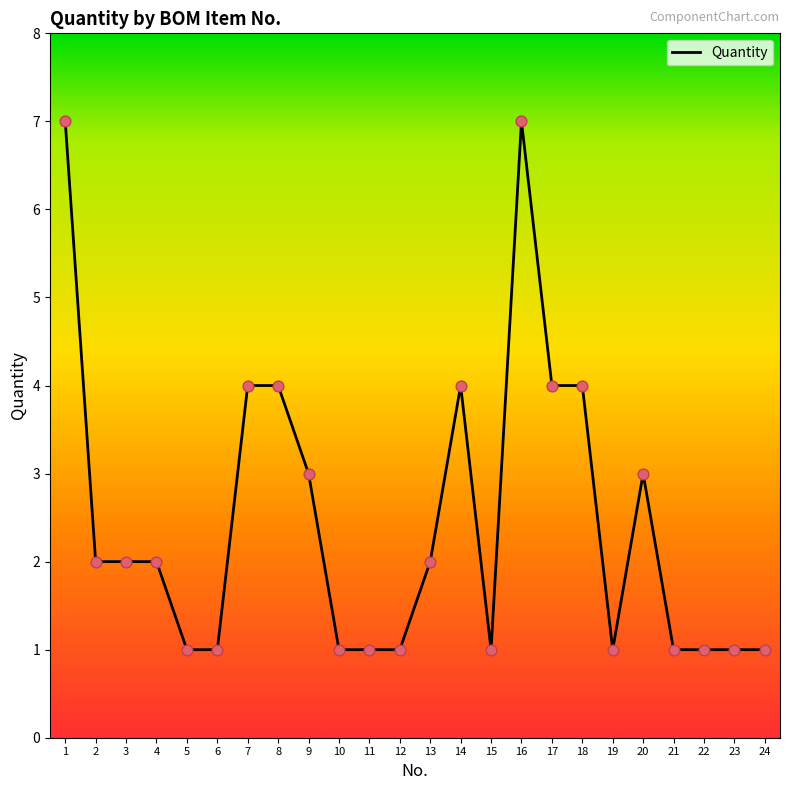

What is the change in value from 7 to 15?

-3